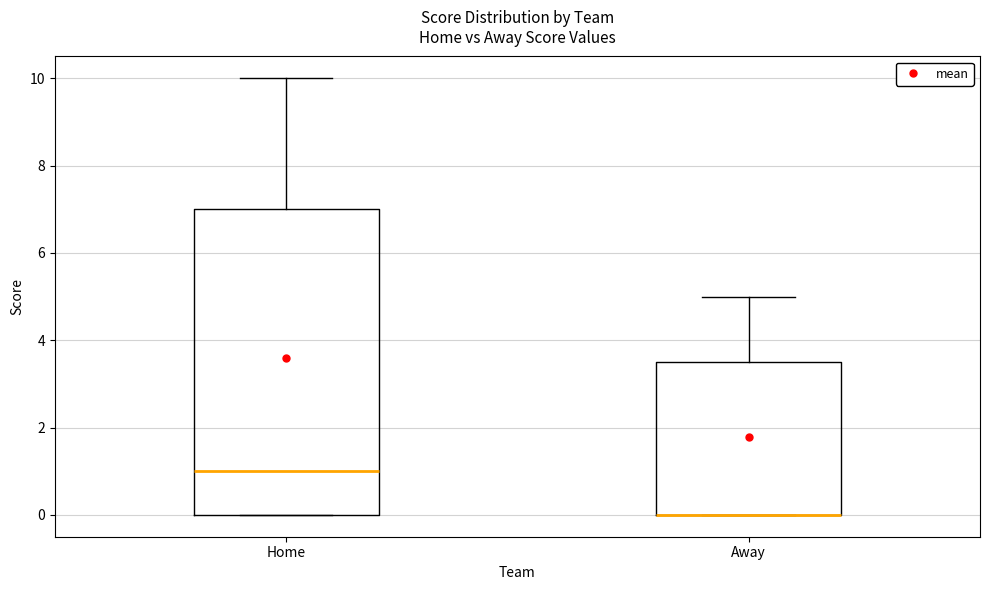

Comparing the boxes themselves (not the whiskers), which one is the tallest?

Home